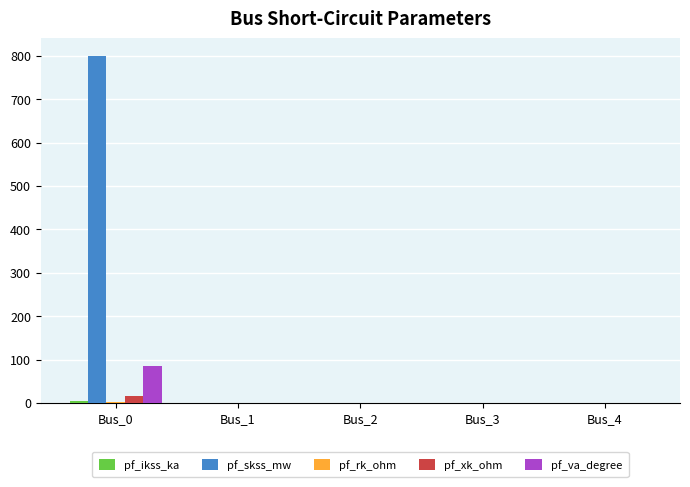

What is the maximum value for pf_skss_mw?

800.0